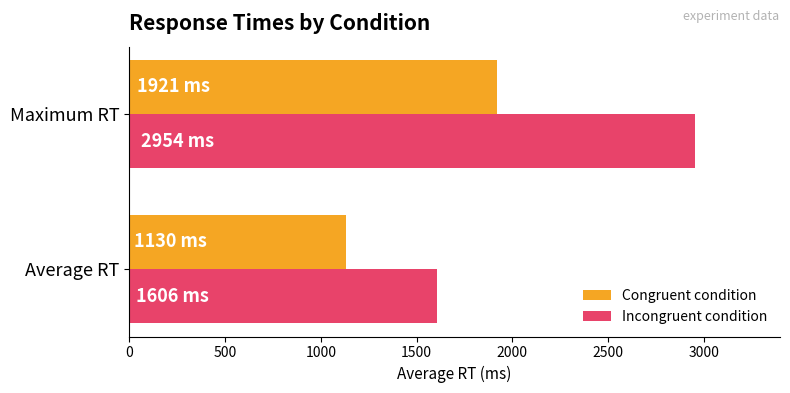

Is it true that Incongruent condition equals 2954.0 at Maximum RT?

True